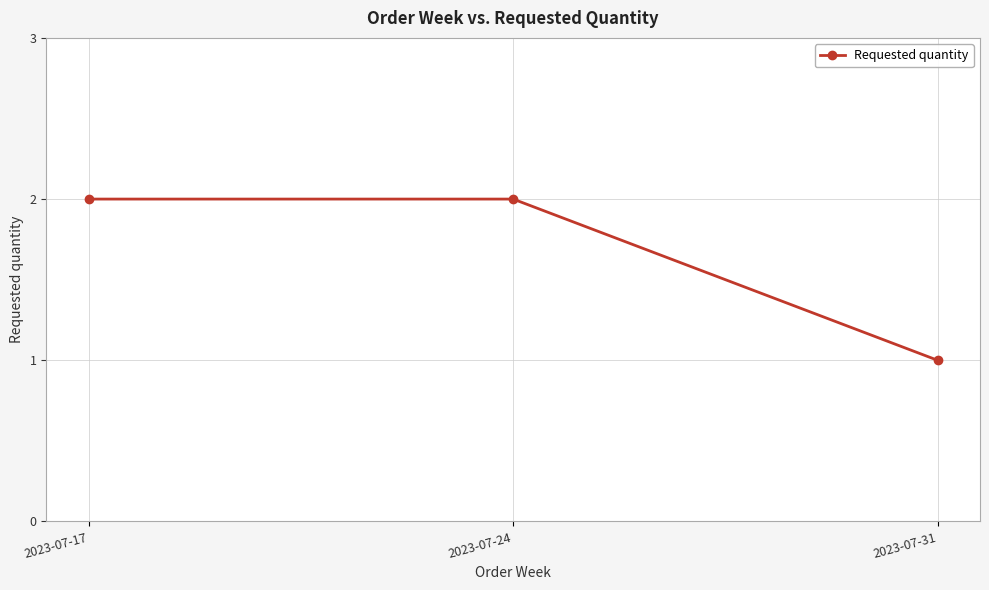

What is the value of the 3rd point from the left?

1